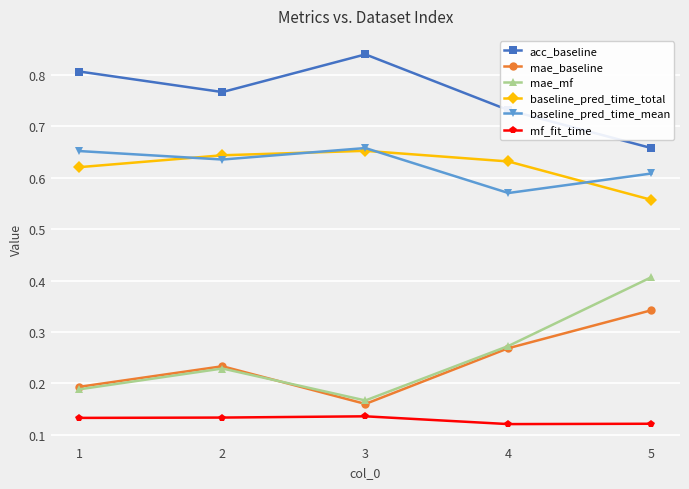

Read the mae_mf value at 5.

0.4